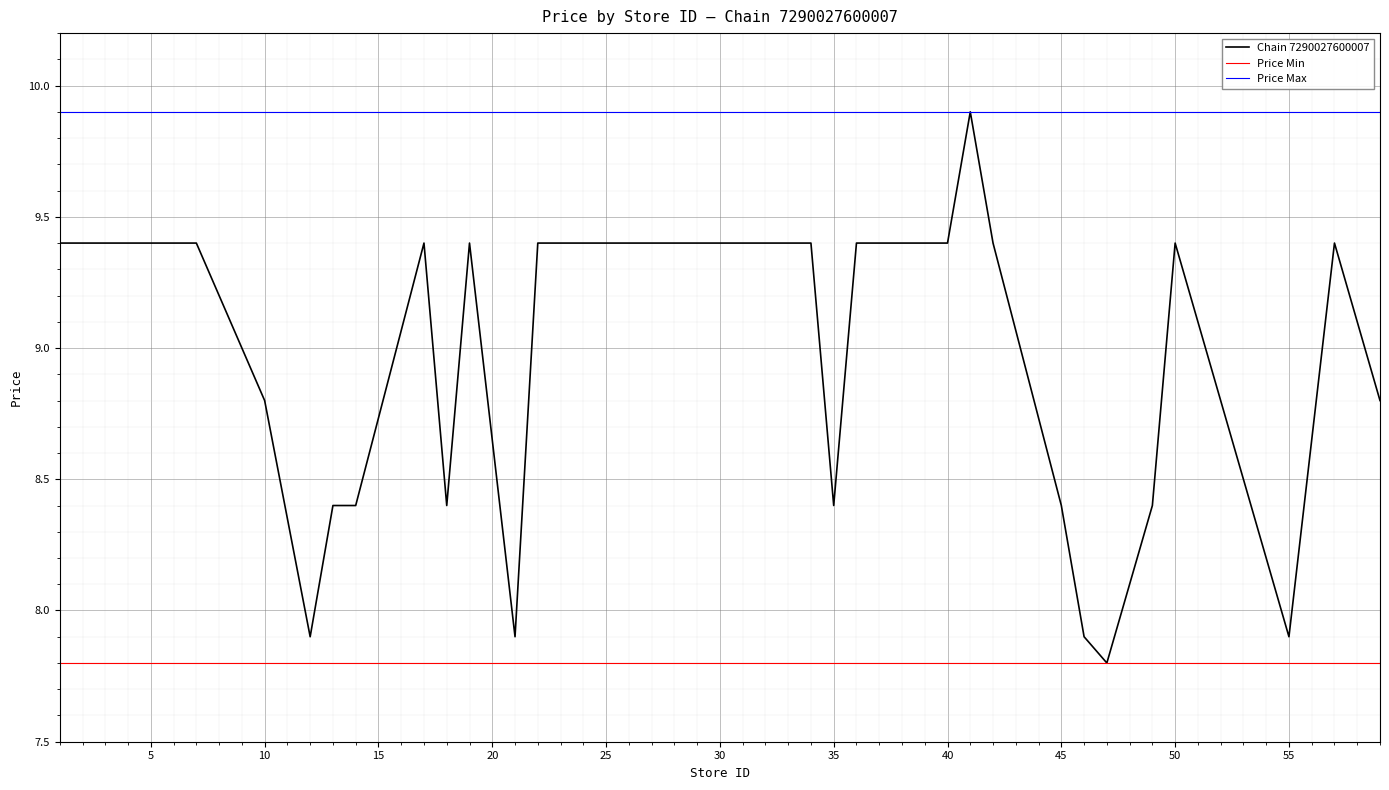

List the series in order of their overall mean, lowest first.

Price Min, Chain 7290027600007, Price Max